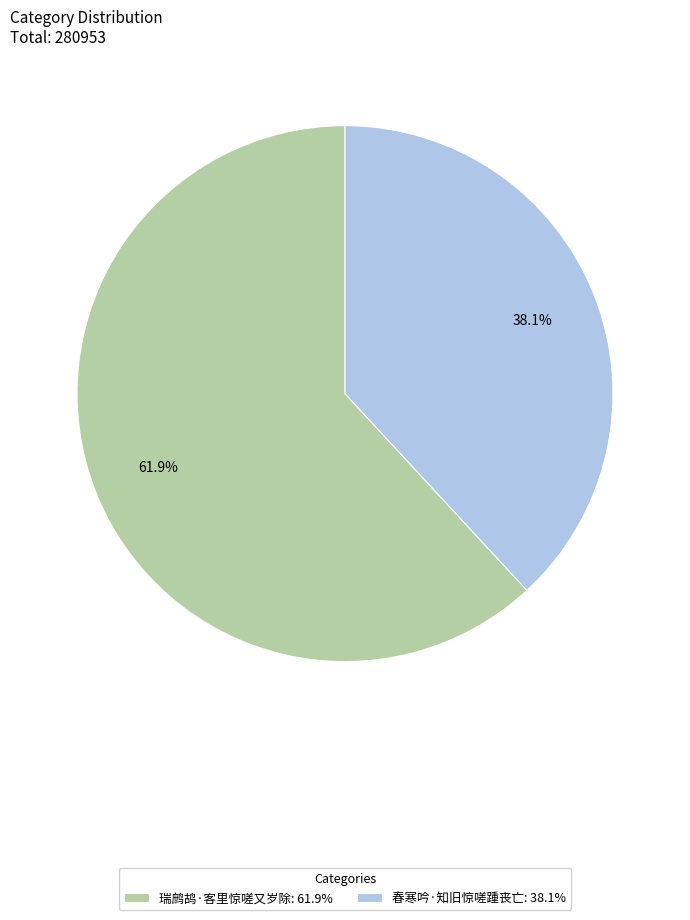

How many slices are in this pie chart?

2